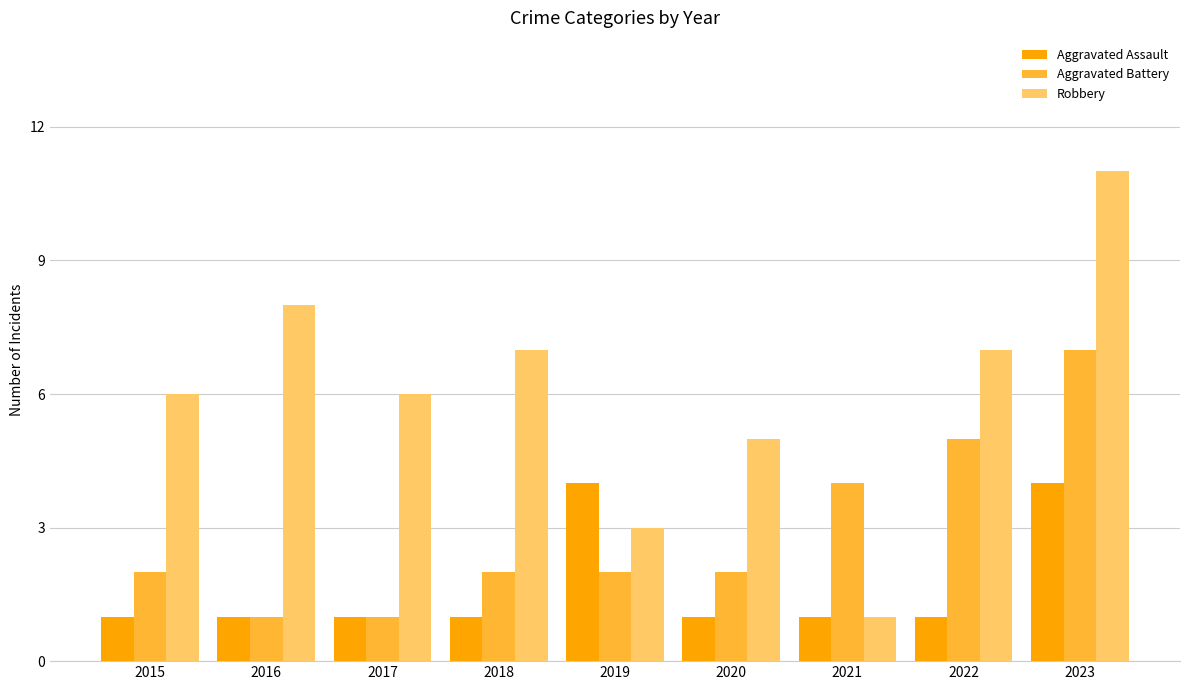

What is the total value across all series at 2015?

9